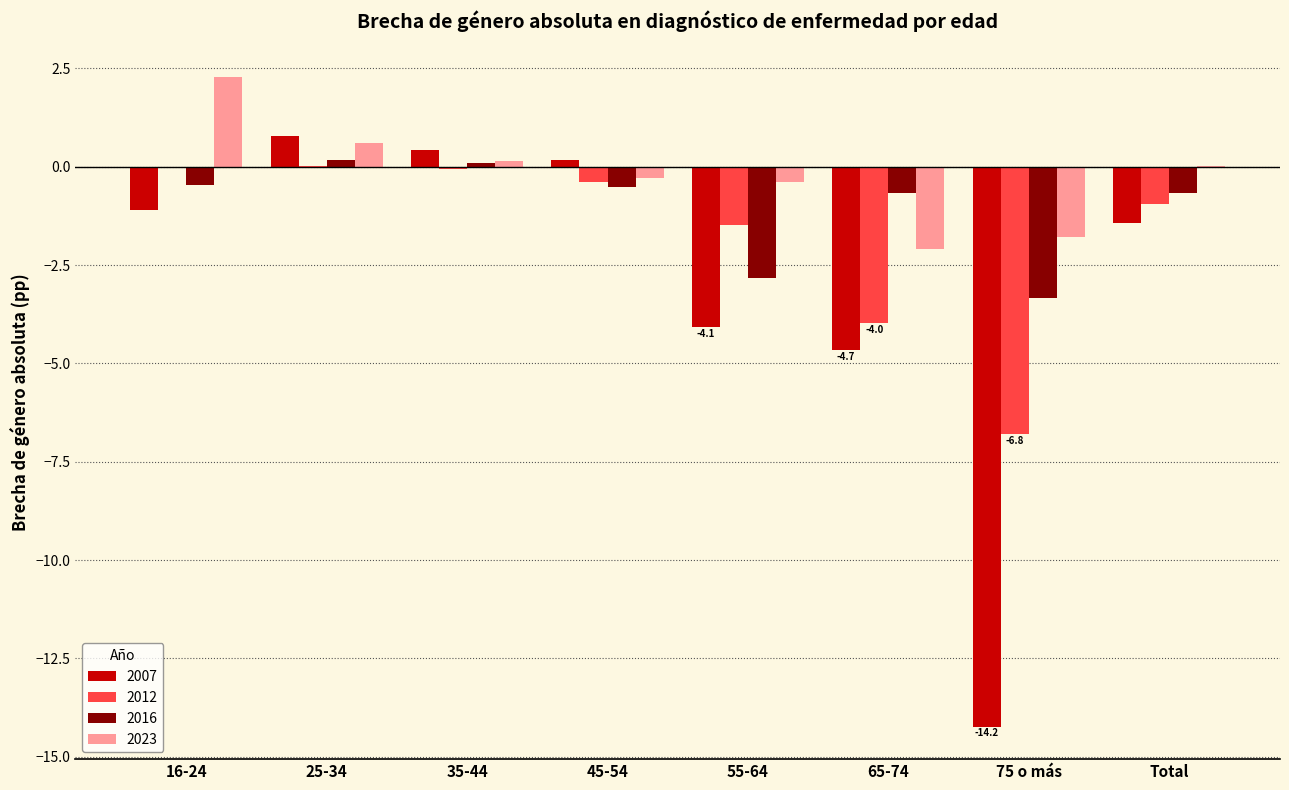

Which category has the highest value in the 2007 series?

25-34